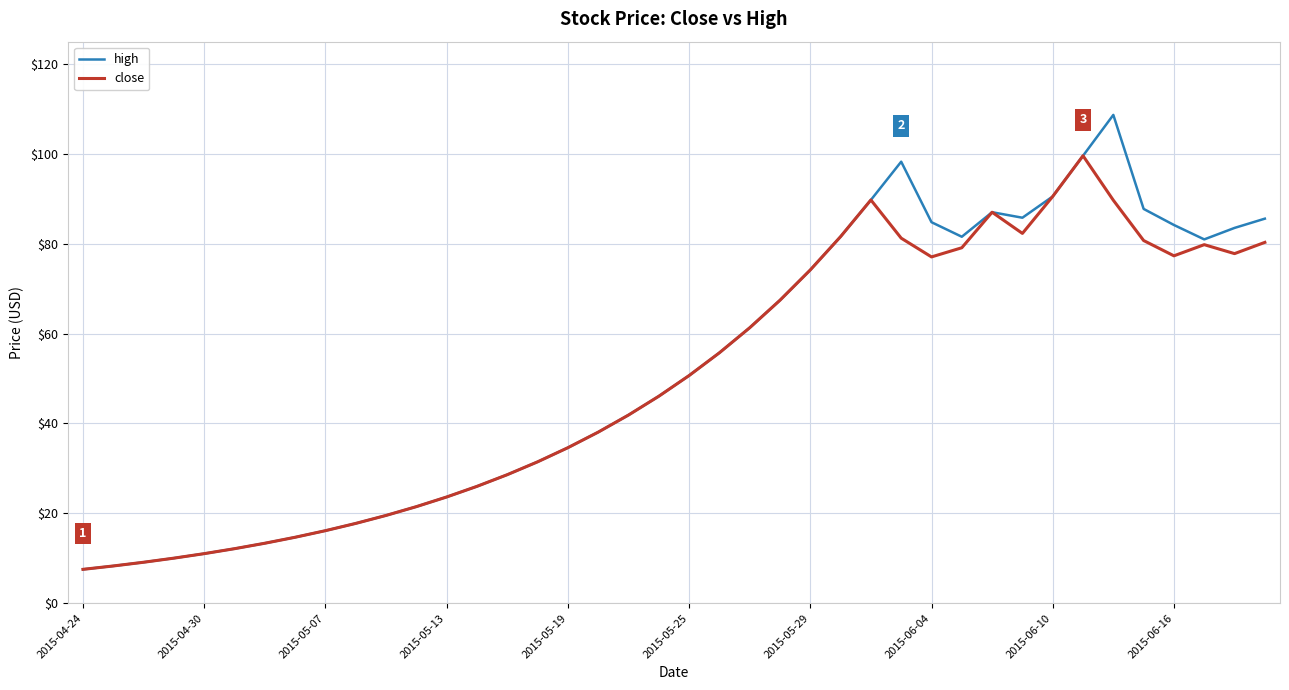

What is the highest value of the close series?

99.6